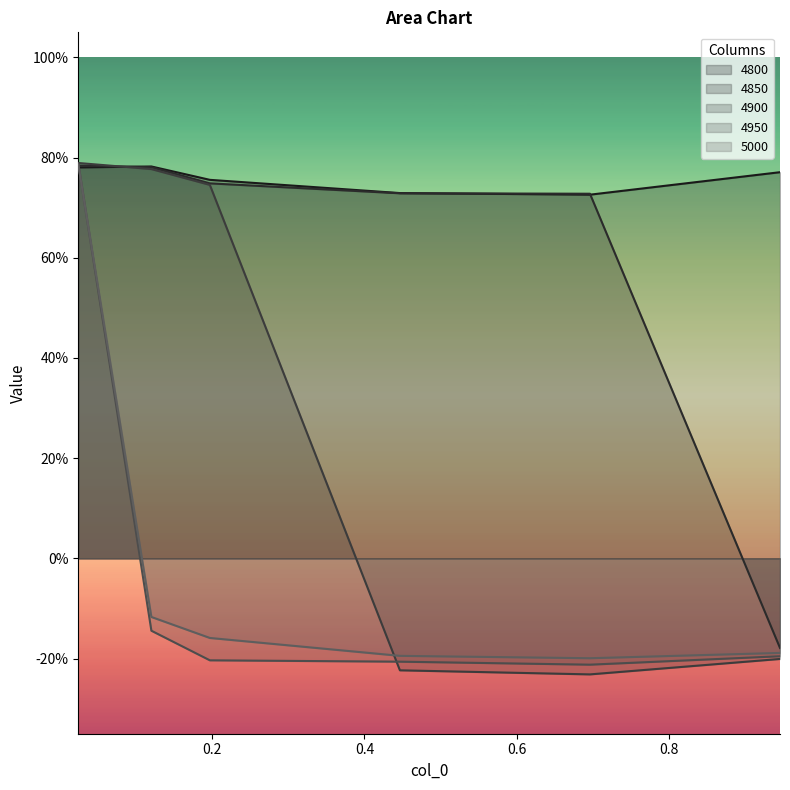

What is the average value of the 4900 series?

0.3